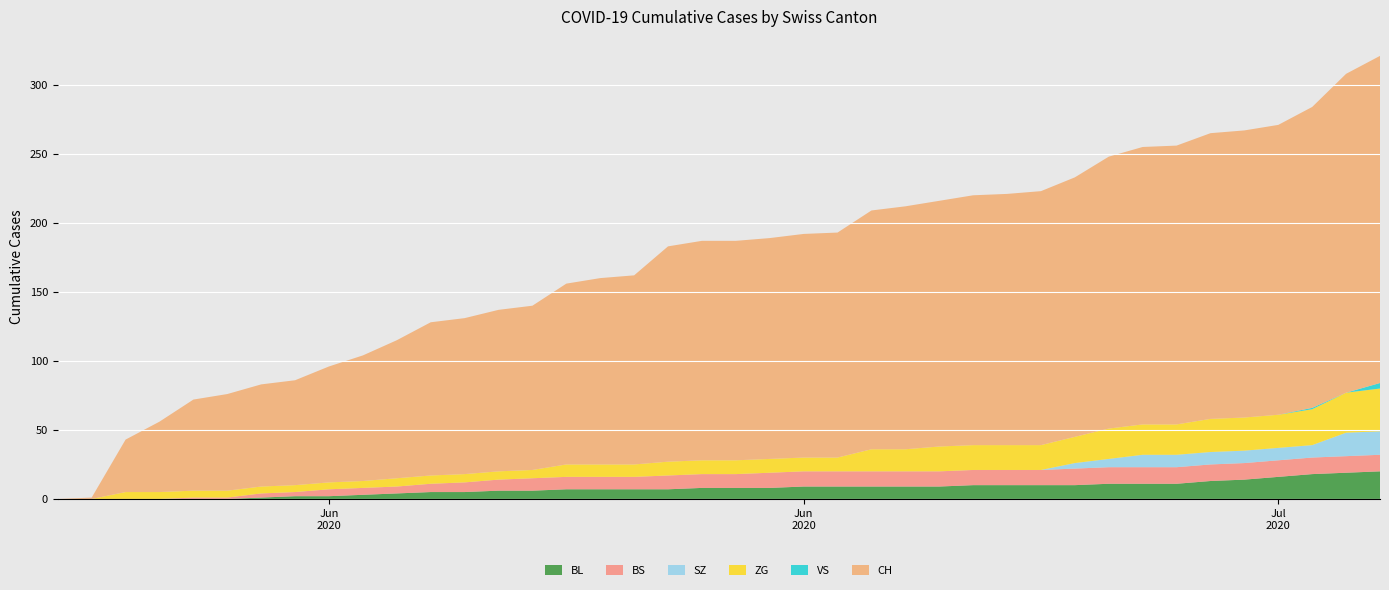

Reading right to left, list all the values displayed in this chart.

BL: 39=20	38=19	37=18	36=16	35=14	34=13	33=11	32=11	31=11	30=10	29=10	28=10	27=10	26=9	25=9	24=9	23=9	22=9	21=8	20=8	19=8	18=7	17=7	16=7	15=7	14=6	13=6	12=5	11=5	10=4	9=3	8=2	7=2	6=1	5=0	4=0	3=0	2=0	1=0	0=0
BS: 39=12	38=12	37=12	36=12	35=12	34=12	33=12	32=12	31=12	30=12	29=11	28=11	27=11	26=11	25=11	24=11	23=11	22=11	21=11	20=10	19=10	18=10	17=9	16=9	15=9	14=9	13=8	12=7	11=6	10=5	9=5	8=5	7=3	6=3	5=1	4=1	3=0	2=0	1=0	0=0
SZ: 39=17	38=17	37=9	36=9	35=9	34=9	33=9	32=9	31=6	30=4	29=0	28=0	27=0	26=0	25=0	24=0	23=0	22=0	21=0	20=0	19=0	18=0	17=0	16=0	15=0	14=0	13=0	12=0	11=0	10=0	9=0	8=0	7=0	6=0	5=0	4=0	3=0	2=0	1=0	0=0
ZG: 39=31	38=29	37=26	36=24	35=24	34=24	33=22	32=22	31=22	30=19	29=18	28=18	27=18	26=18	25=16	24=16	23=10	22=10	21=10	20=10	19=10	18=10	17=9	16=9	15=9	14=6	13=6	12=6	11=6	10=6	9=5	8=5	7=5	6=5	5=5	4=5	3=5	2=5	1=0	0=0
VS: 39=4	38=0	37=1	36=0	35=0	34=0	33=0	32=0	31=0	30=0	29=0	28=0	27=0	26=0	25=0	24=0	23=0	22=0	21=0	20=0	19=0	18=0	17=0	16=0	15=0	14=0	13=0	12=0	11=0	10=0	9=0	8=0	7=0	6=0	5=0	4=0	3=0	2=0	1=0	0=0
CH: 39=237	38=231	37=218	36=210	35=208	34=207	33=202	32=201	31=197	30=188	29=184	28=182	27=181	26=178	25=176	24=173	23=163	22=162	21=160	20=159	19=159	18=156	17=137	16=135	15=131	14=119	13=117	12=113	11=111	10=100	9=91	8=84	7=76	6=74	5=70	4=66	3=51	2=38	1=1	0=0